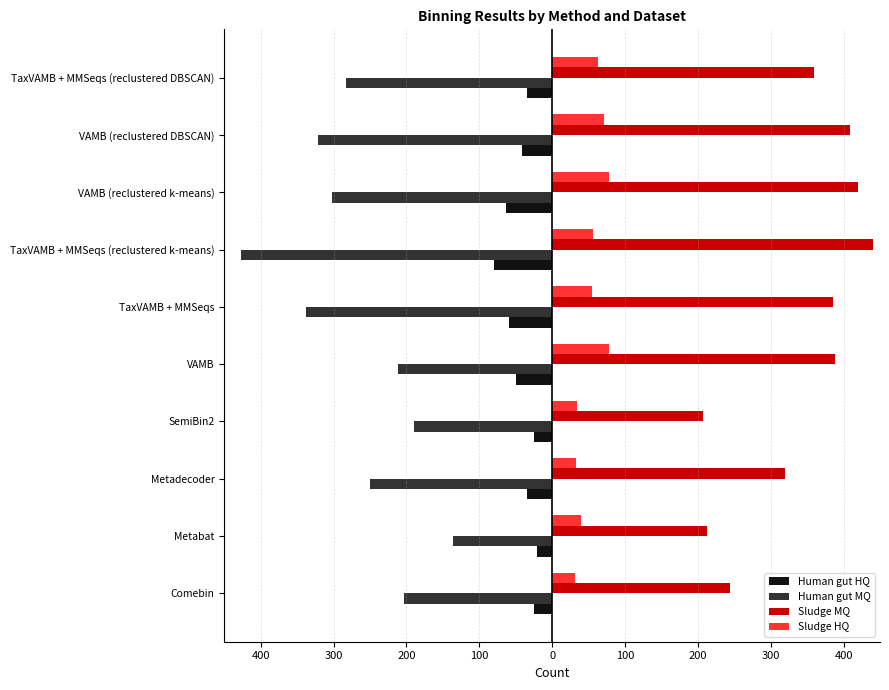

What is the sum of all Human gut MQ values?

-2660